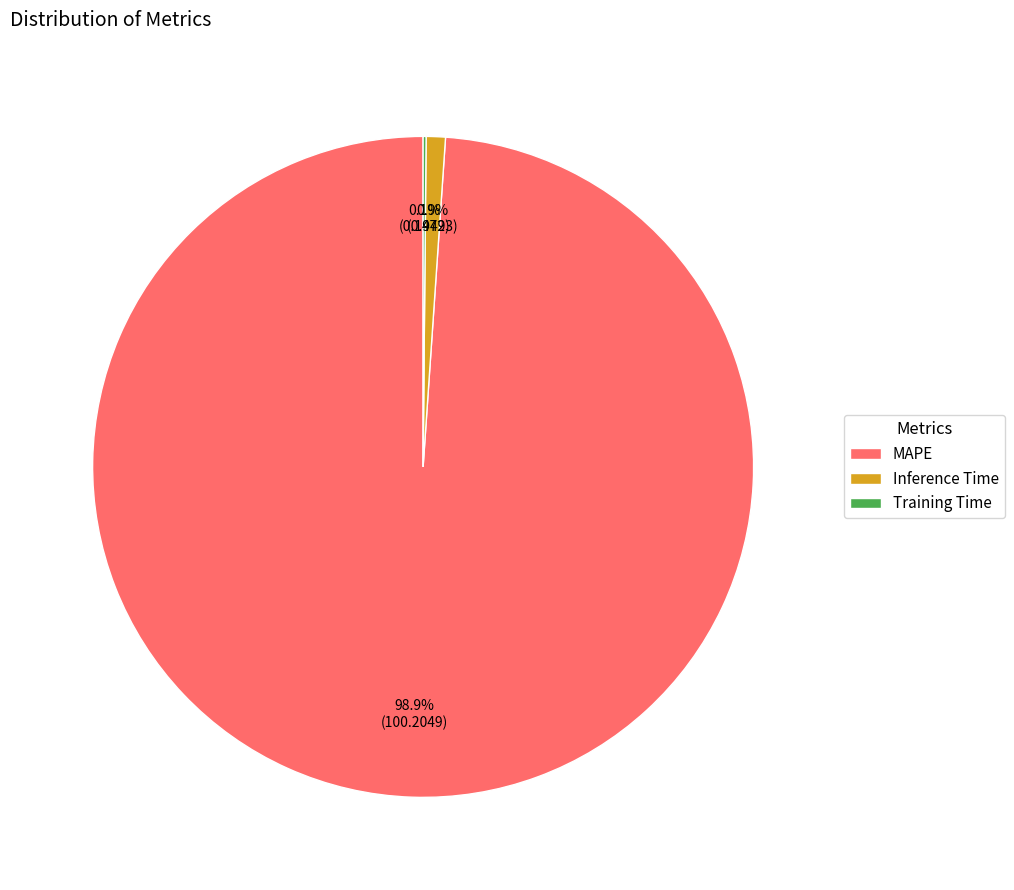

Which slice is the largest?

MAPE